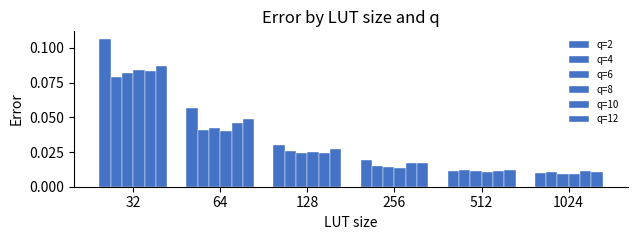

Reading right to left, what are all the values shown in this chart?

q=2: 0.0	0.0	0.0	0.0	0.1	0.1
q=4: 0.0	0.0	0.0	0.0	0.0	0.1
q=6: 0.0	0.0	0.0	0.0	0.0	0.1
q=8: 0.0	0.0	0.0	0.0	0.0	0.1
q=10: 0.0	0.0	0.0	0.0	0.0	0.1
q=12: 0.0	0.0	0.0	0.0	0.0	0.1